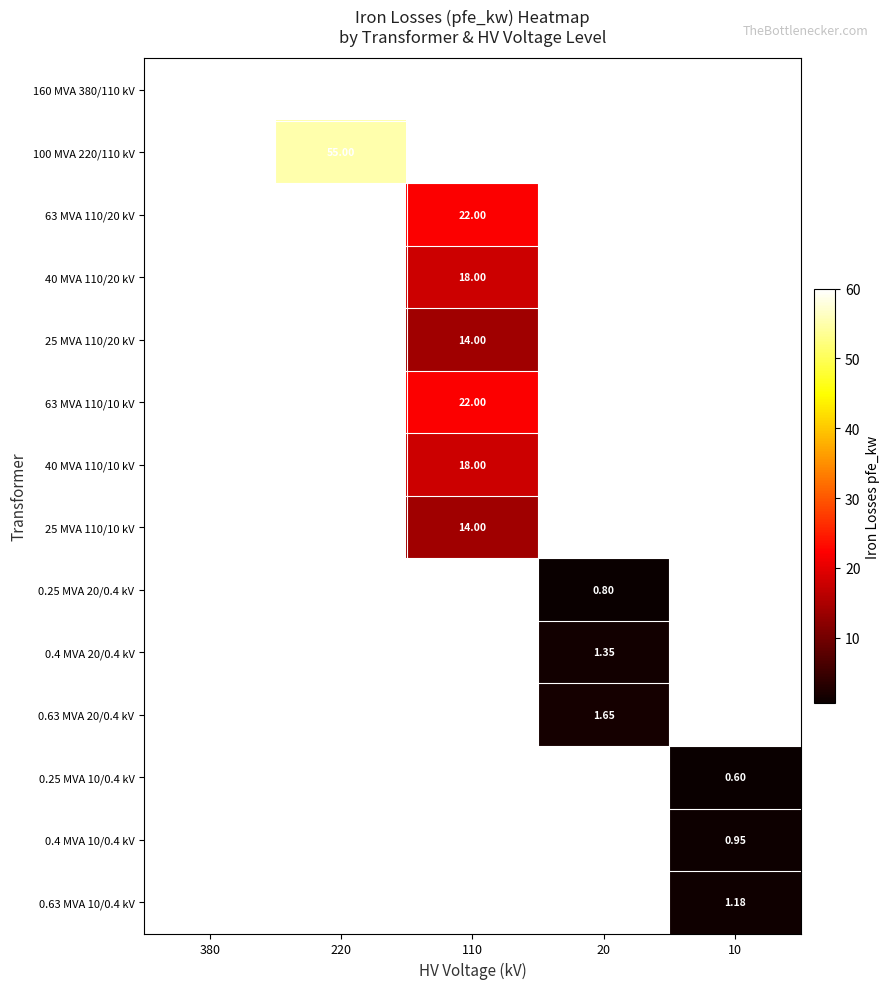

Is the value of 63 MVA 110/20 kV at 110 greater than the value of 0.25 MVA 20/0.4 kV at 20?

Yes